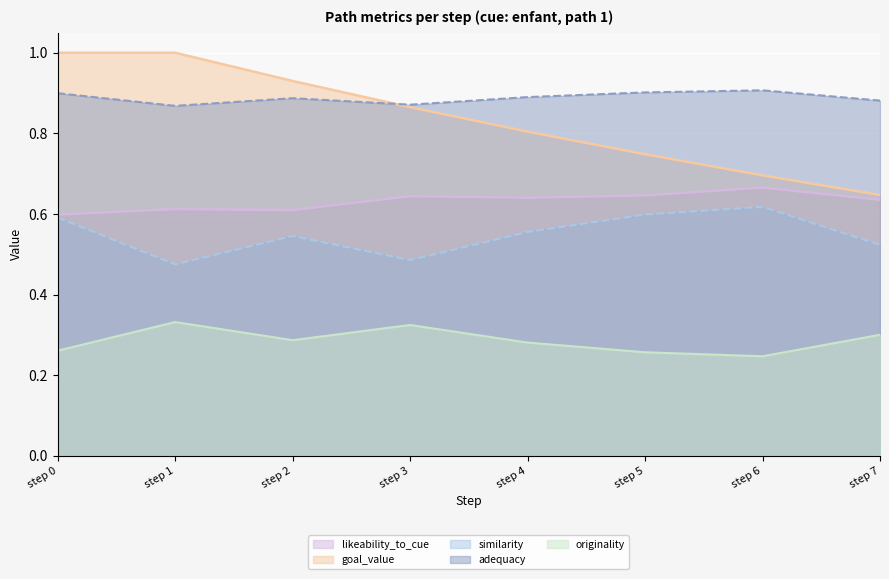

Is the value of originality at step 3 greater than the value of adequacy at step 5?

No